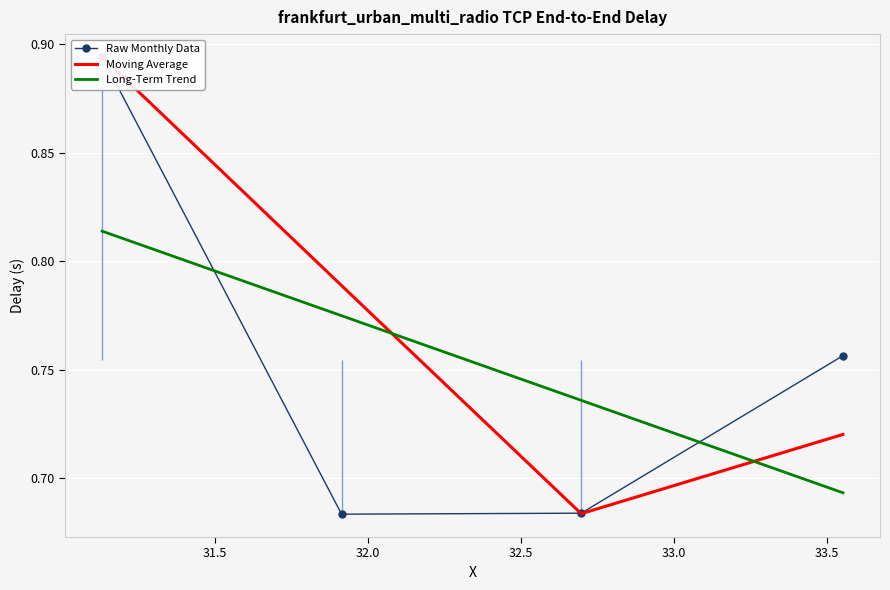

Count the Long-Term Trend values in the range 0 to 1.

4